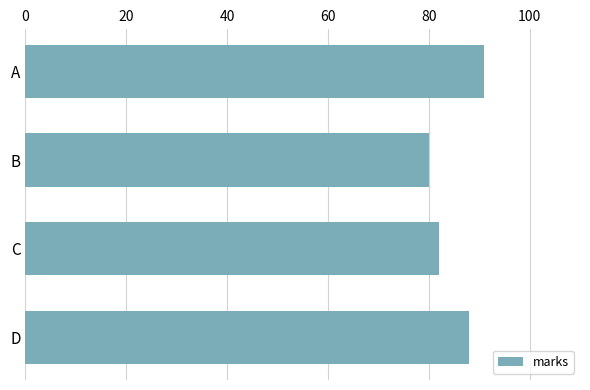

What is the average value?

85